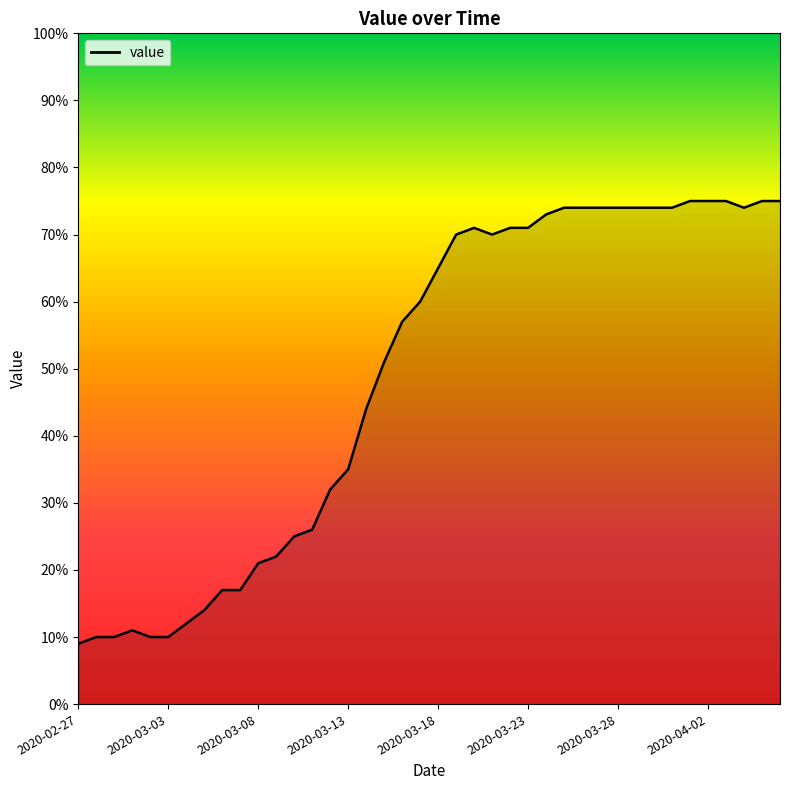

Is it true that the value at 2020-04-03 is 31?

False